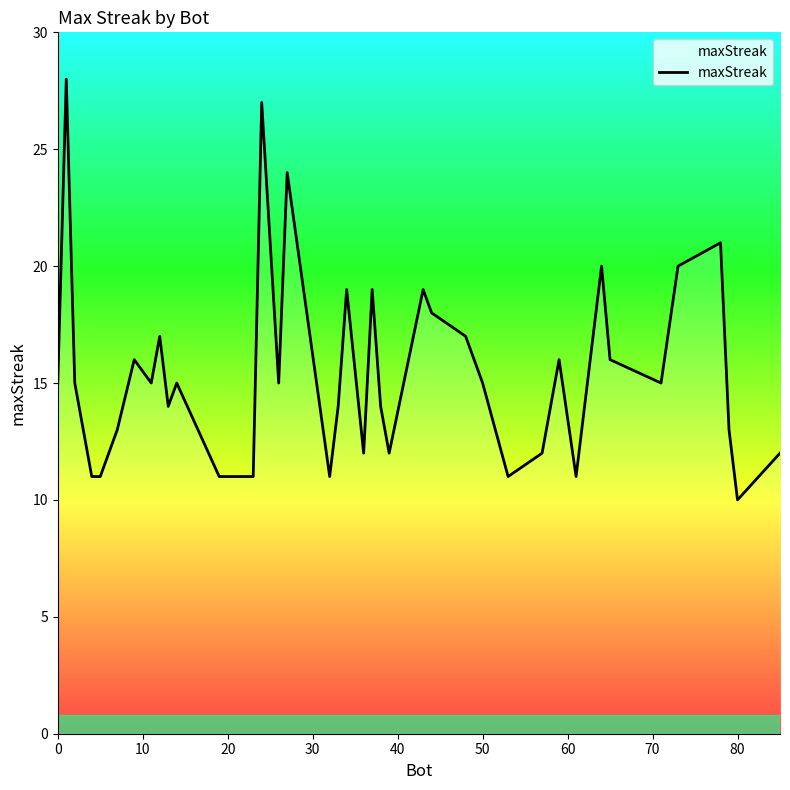

What is the maximum value shown in the chart?

28